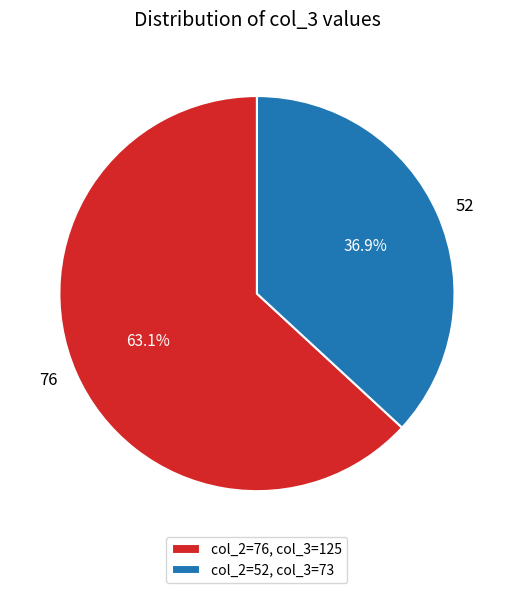

Which slice is the largest?

76